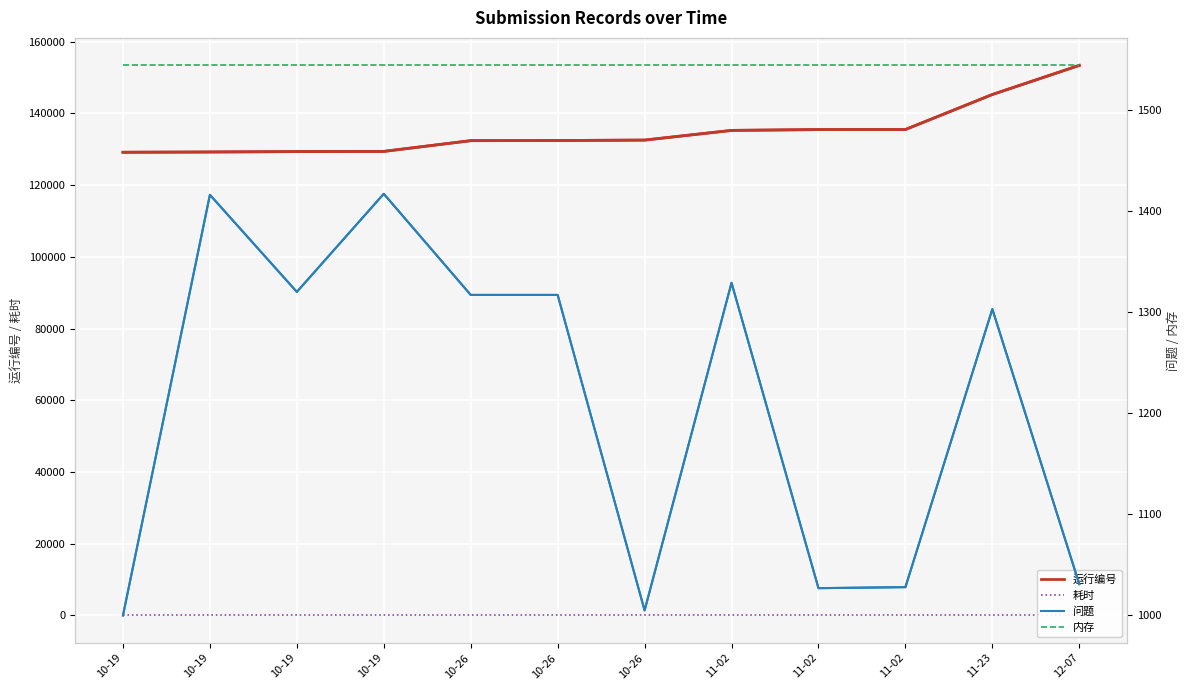

Which label corresponds to the smallest value in the chart?

10-19